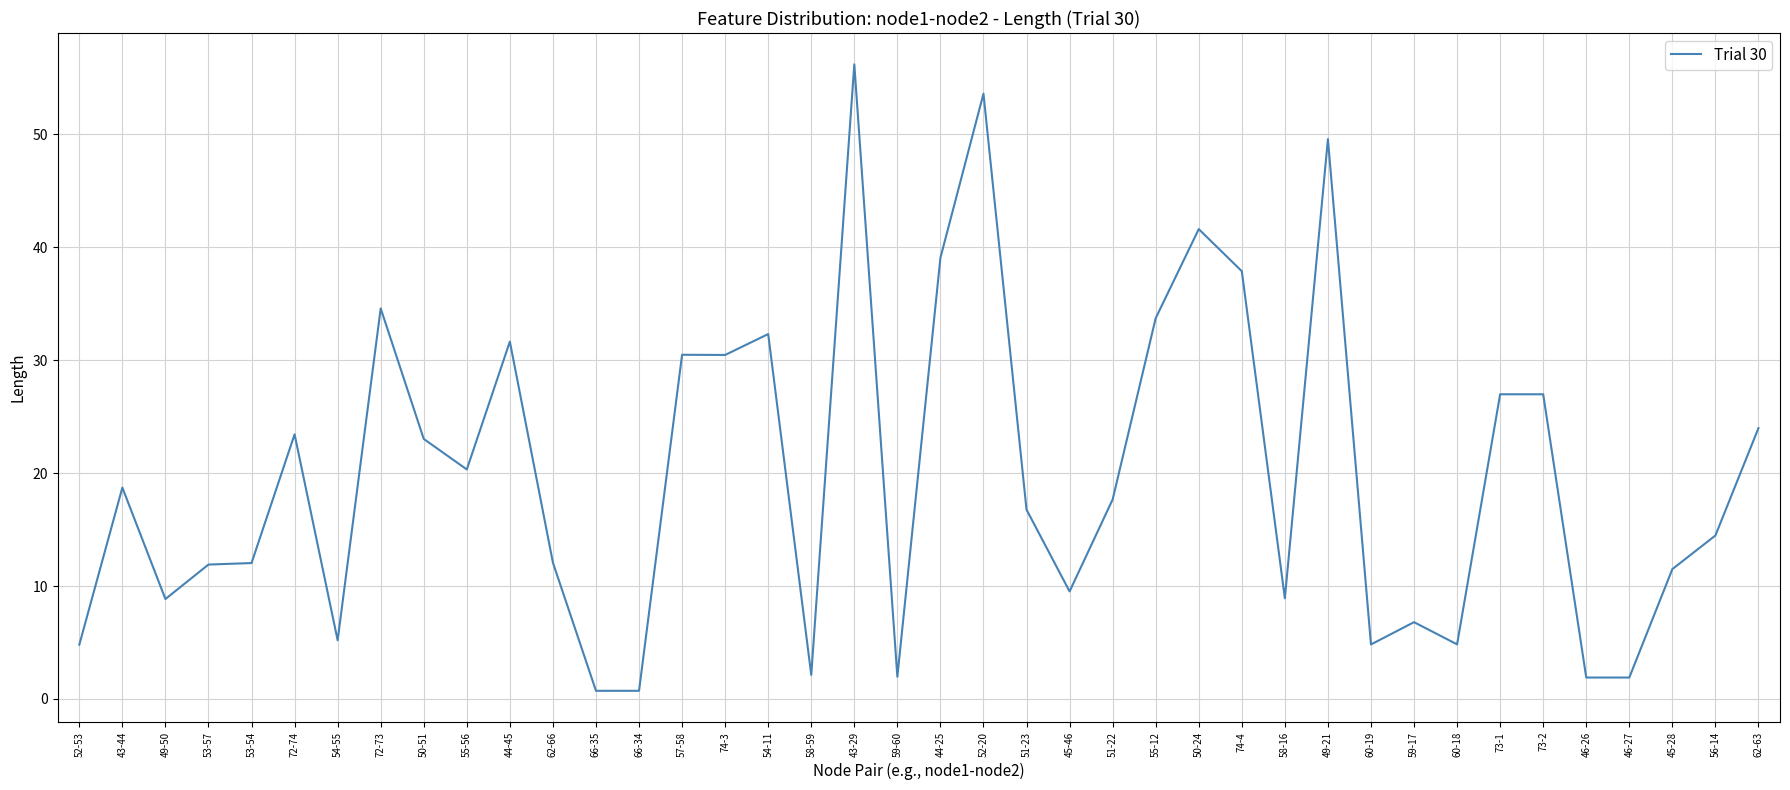

What is the maximum value shown in the chart?

56.2